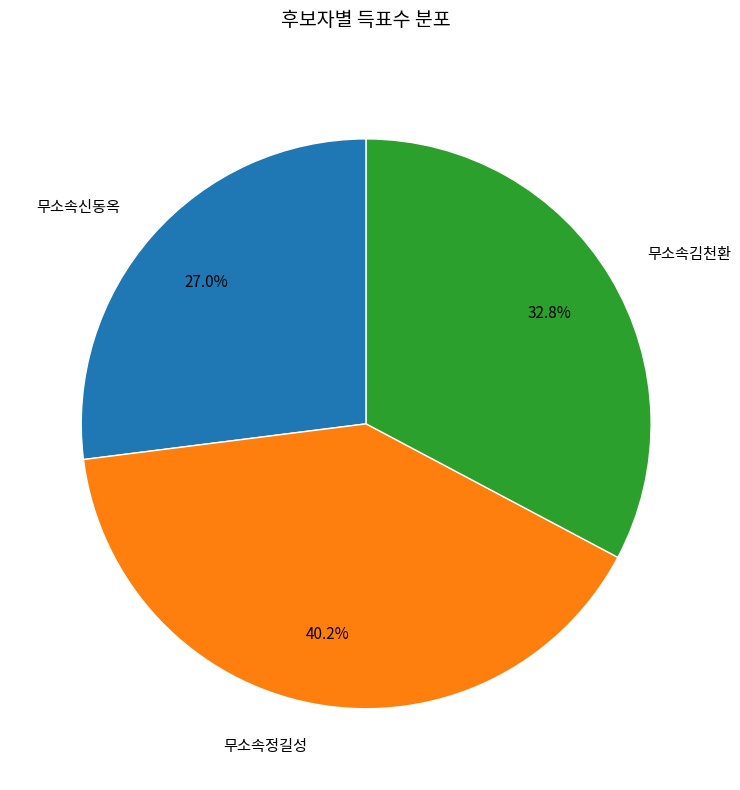

Which has a higher value, 무소속김천환 or 무소속신동옥?

무소속김천환